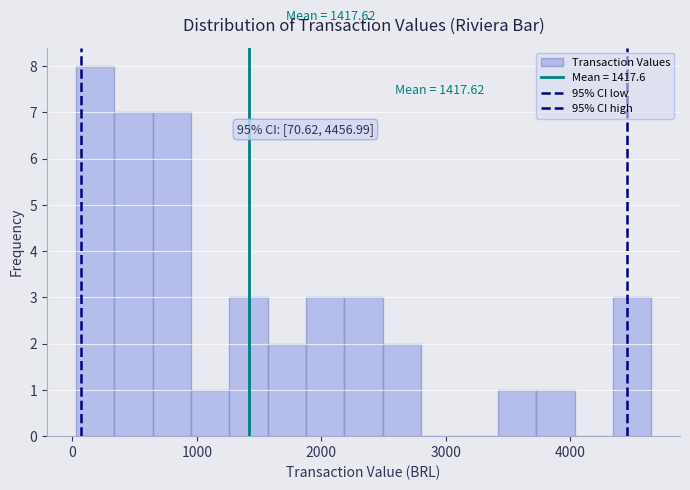

Around what value on the x-axis is the tallest bar? Give the approximate position of its centre, as read against the axis.

200